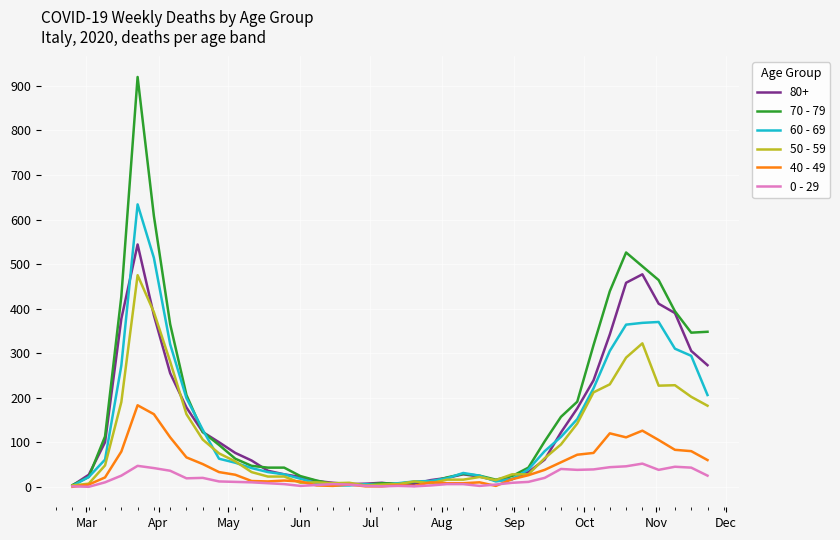

What is the greatest value displayed?

920